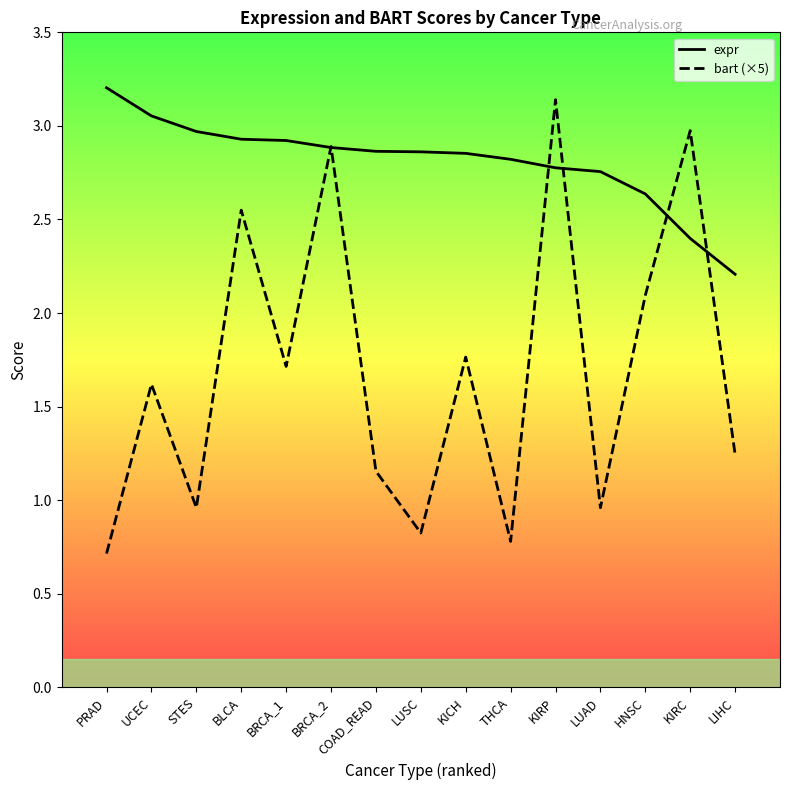

Is it true that expr equals 1.7 at STES?

False